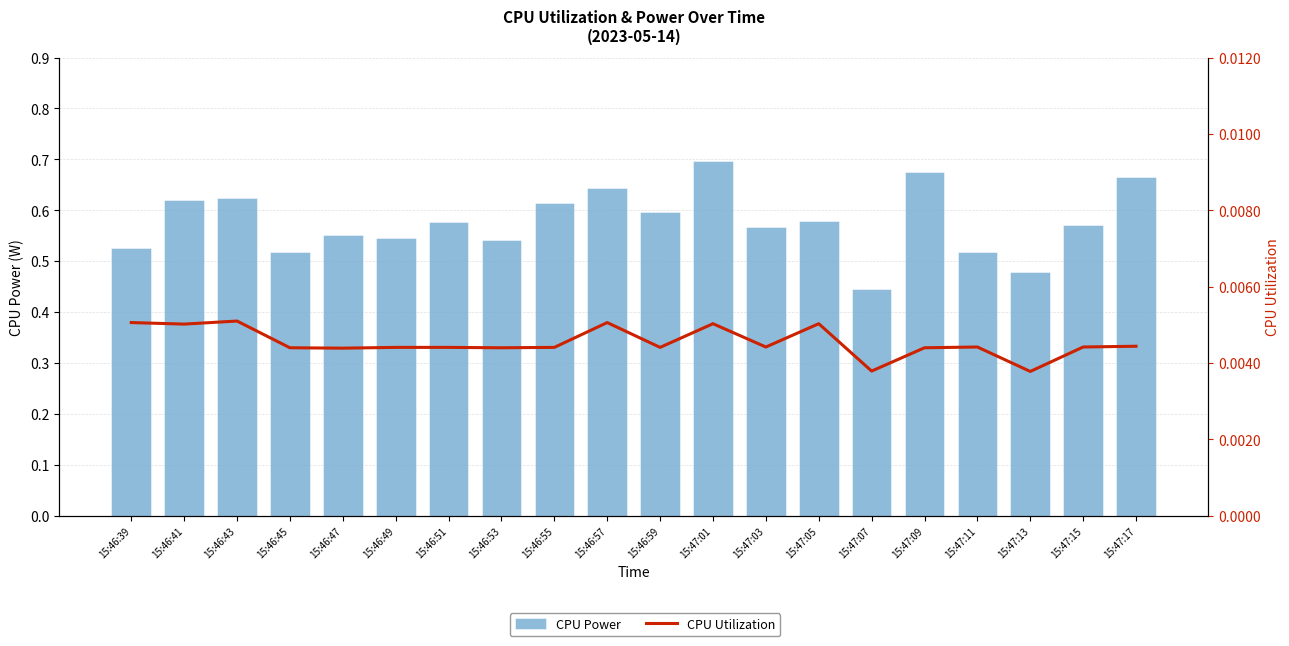

What position from the right is 15:46:51?

14